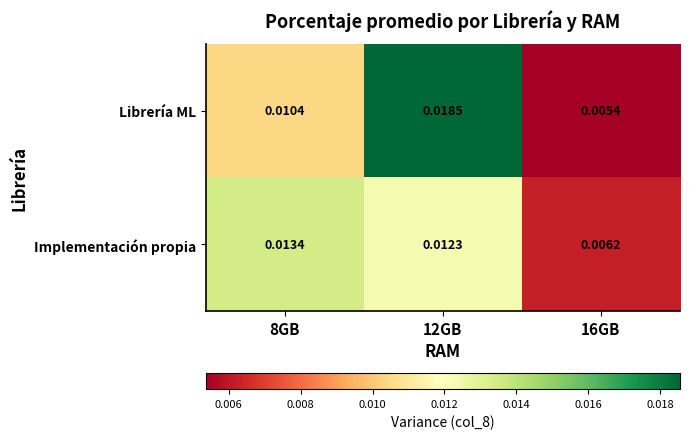

Which series has the largest range (max minus min)?

Librería ML